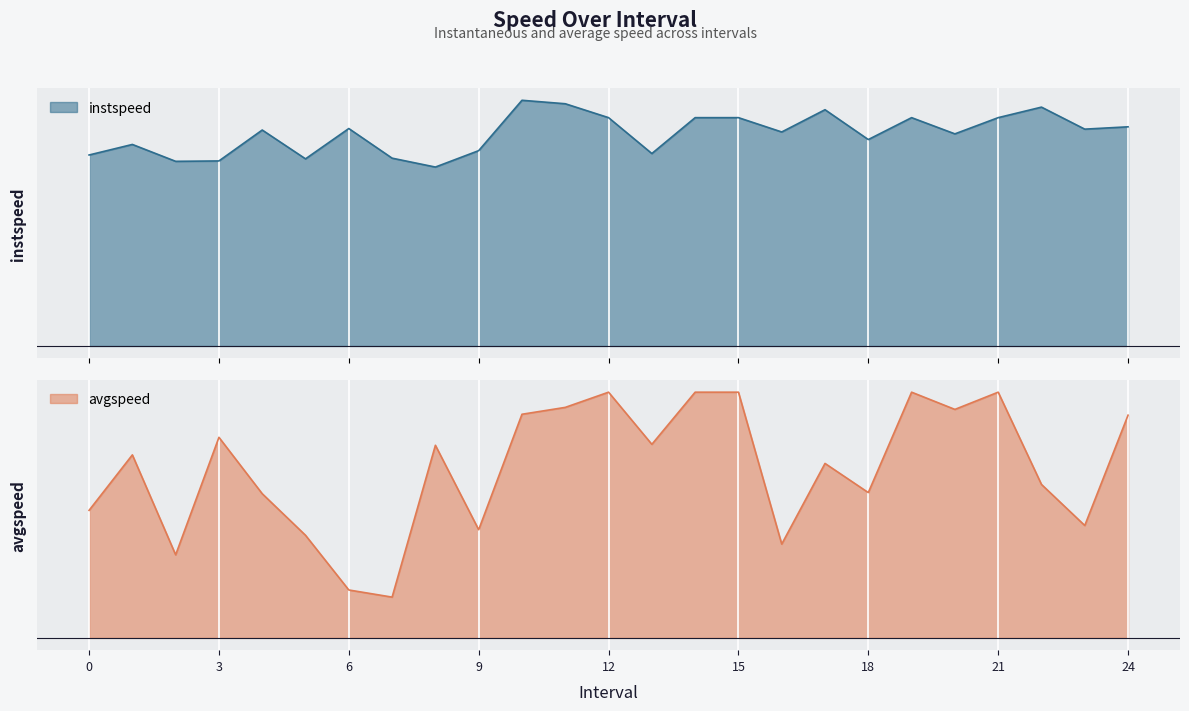

What is the value of the avgspeed point at the 16th from the left?

13.9